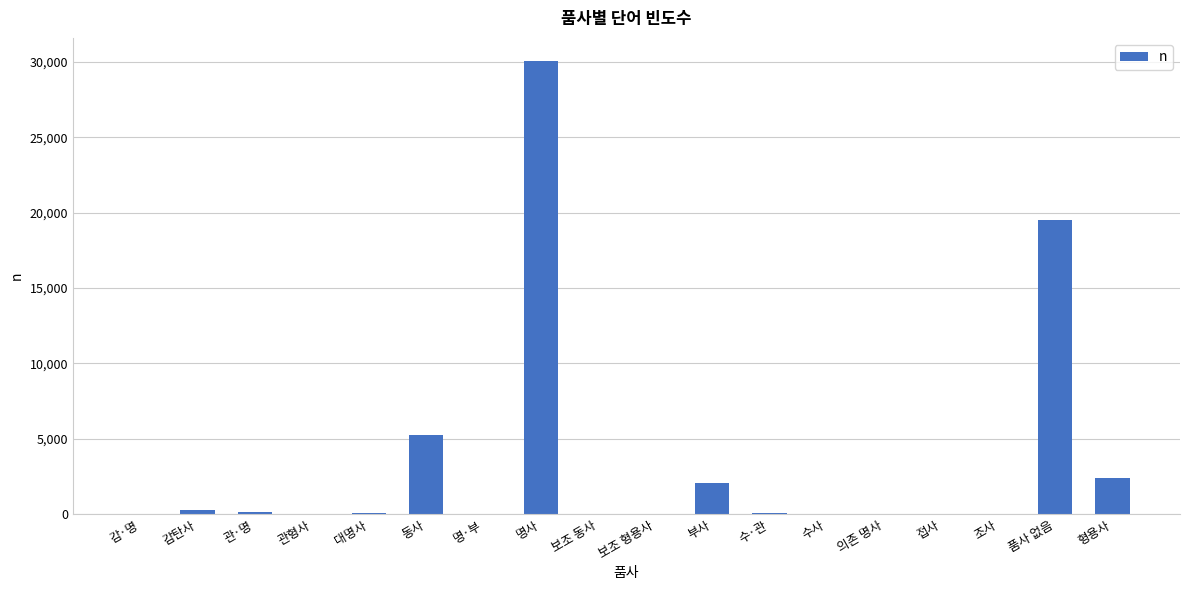

What is the maximum value shown in the chart?

30078